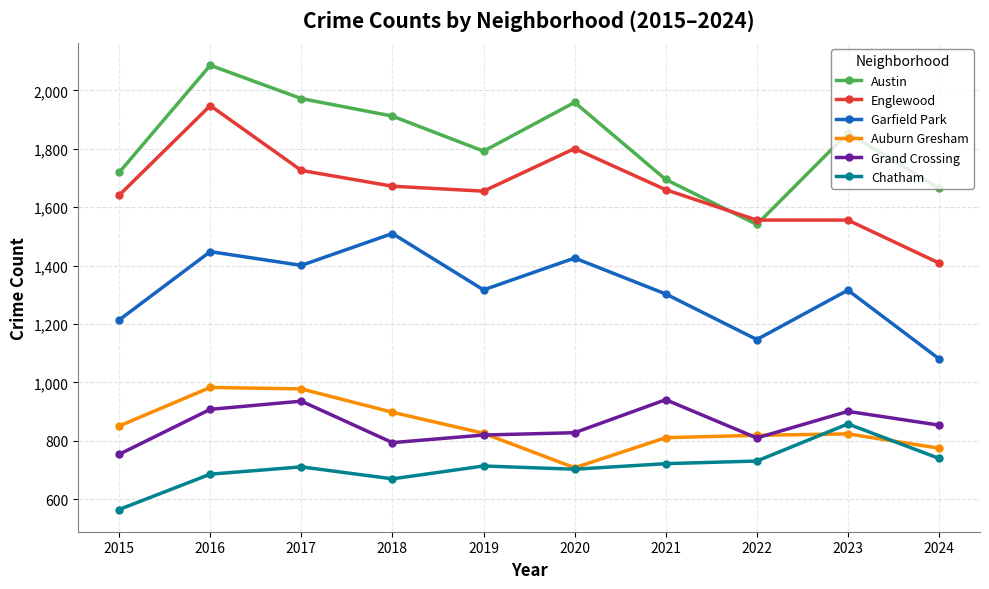

At how many categories does at least one series exceed 1165?

10